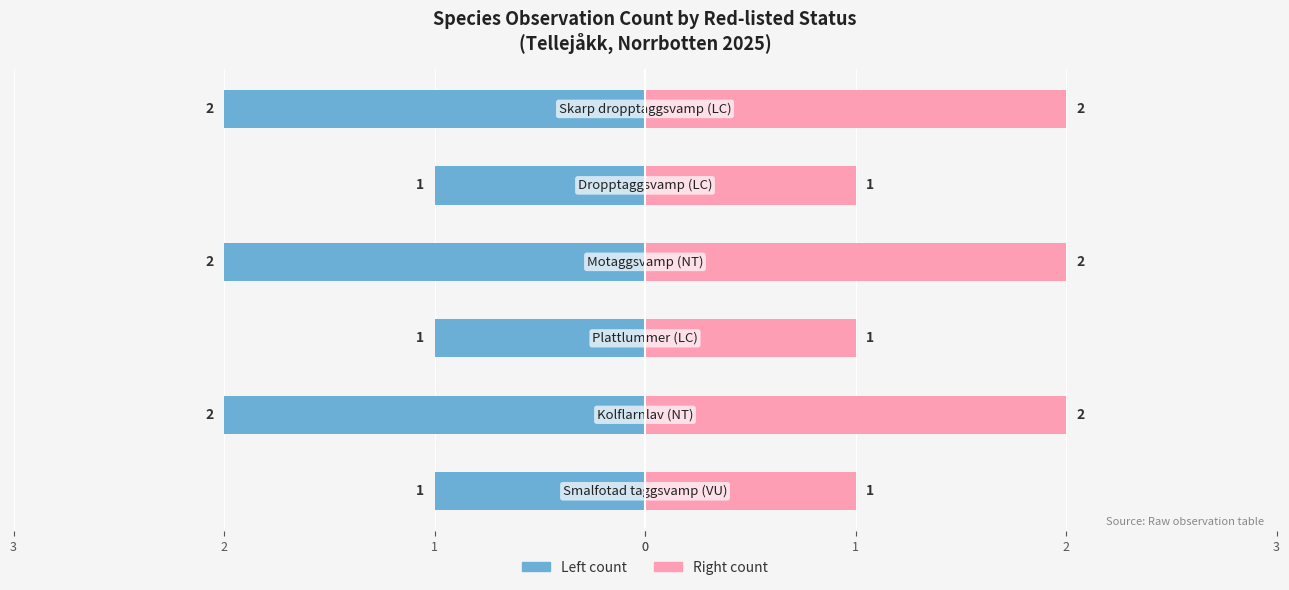

True or false: Observation count (right) has a value of 3 at 1.

False